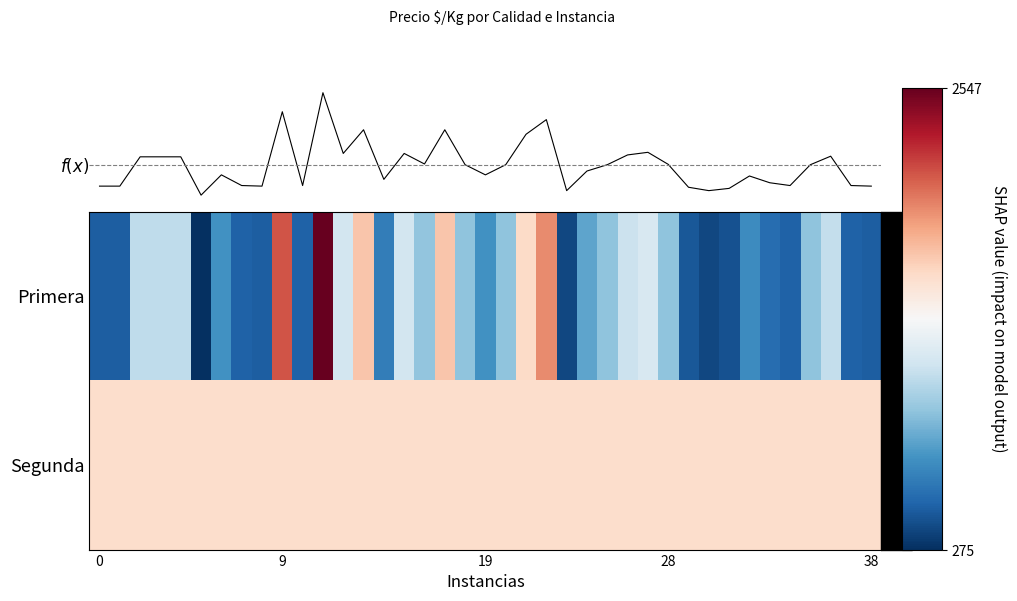

What is the difference between the f(x) values at 16 and 17?

379.5